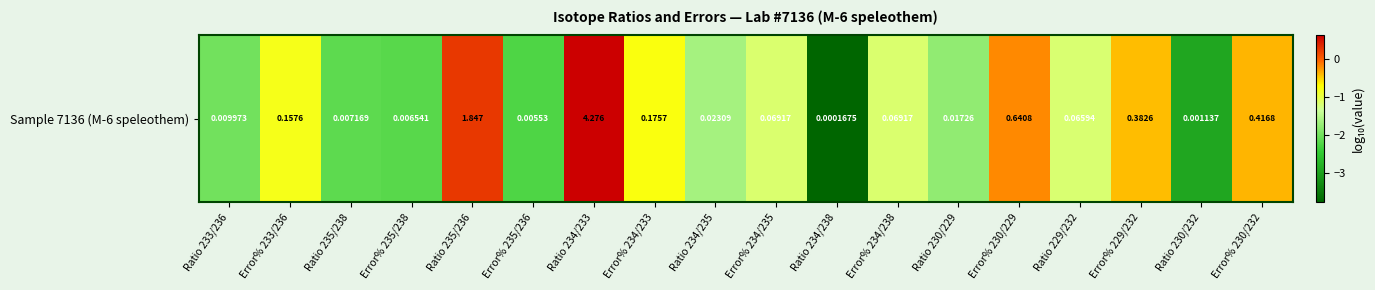

The value at Ratio 233/236 is -1.2. True or false?

False